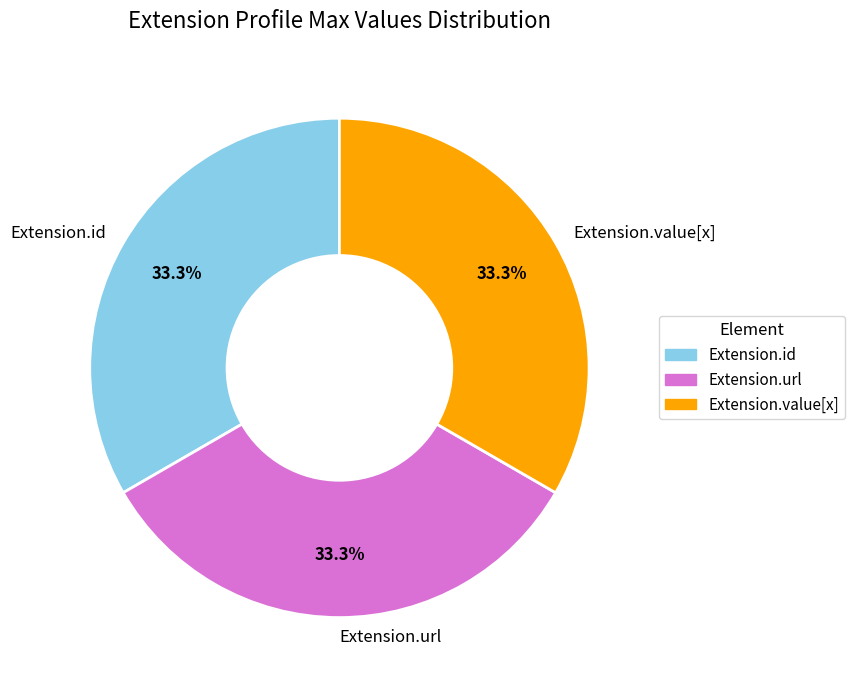

To the nearest percent, what portion does Extension.url represent?

33%